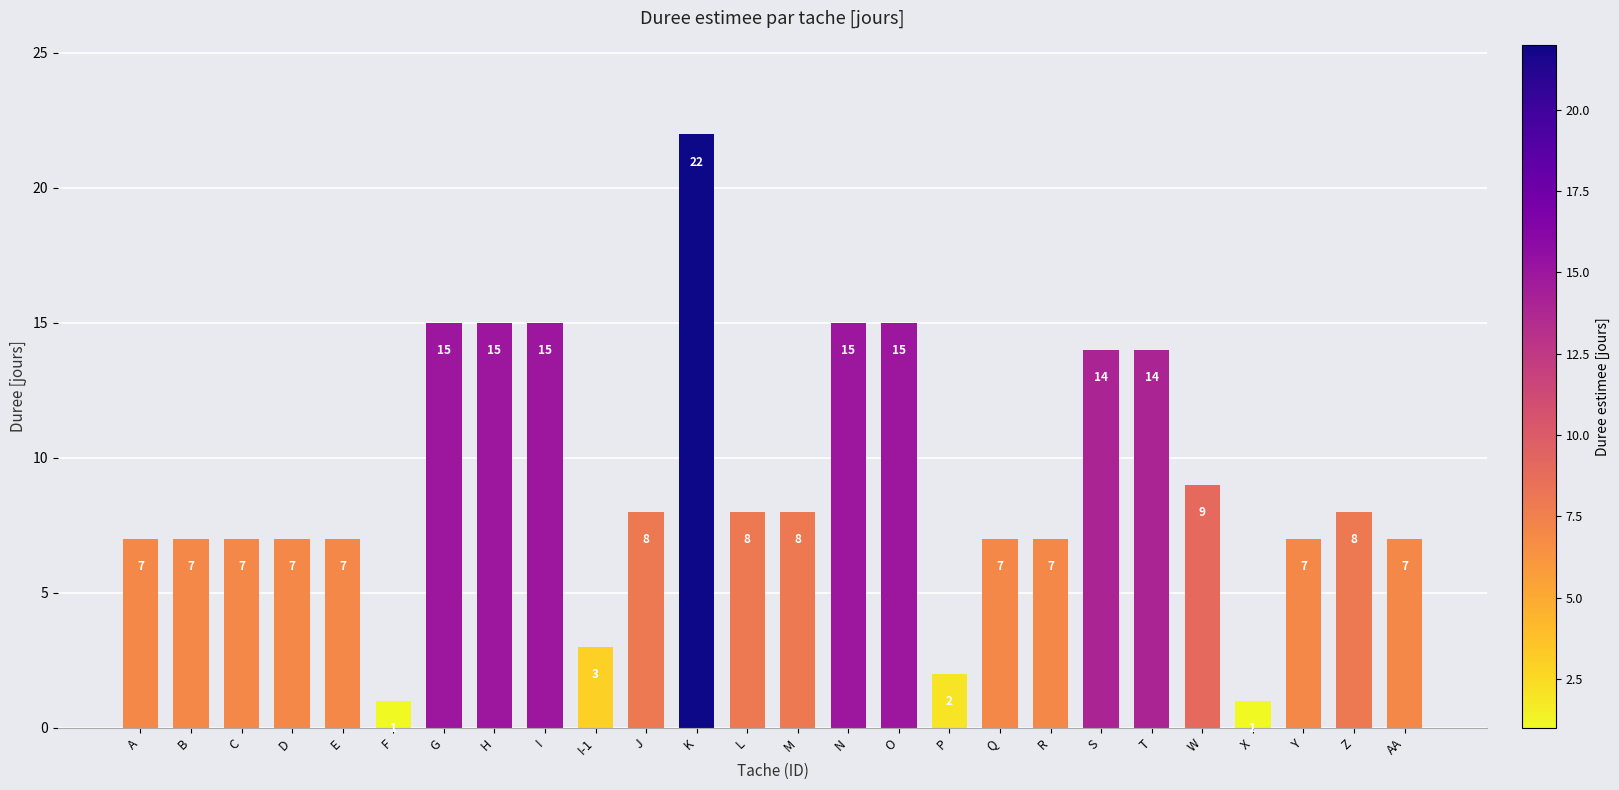

What is the difference between the maximum and minimum values?

21